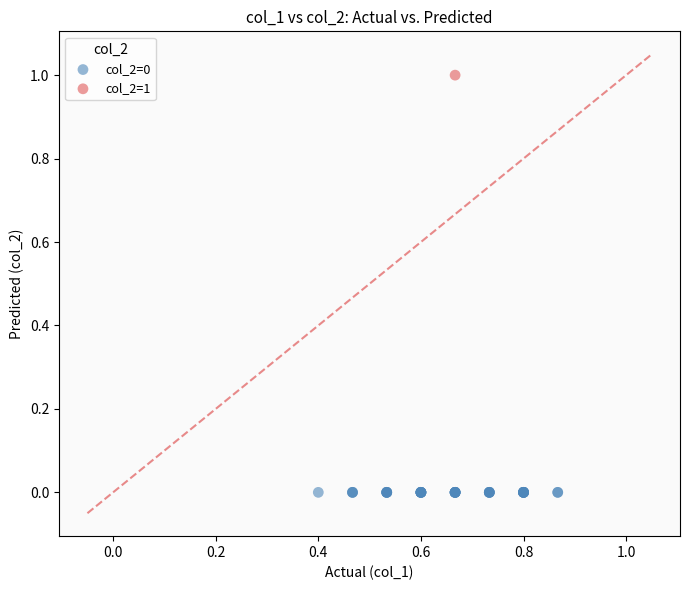

What are all the series names shown in the legend?

col_2=0, col_2=1